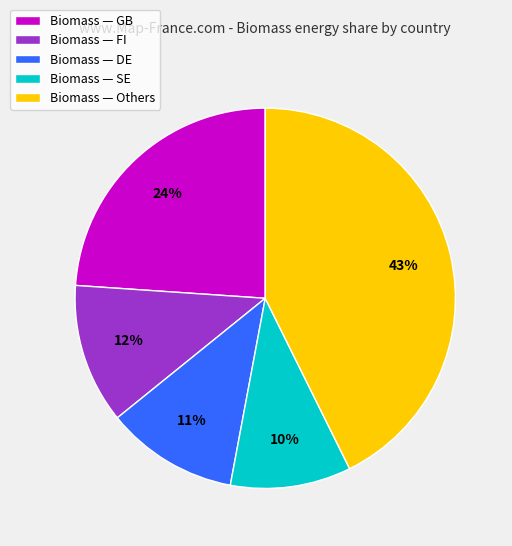

Is there a majority slice in this chart?

No